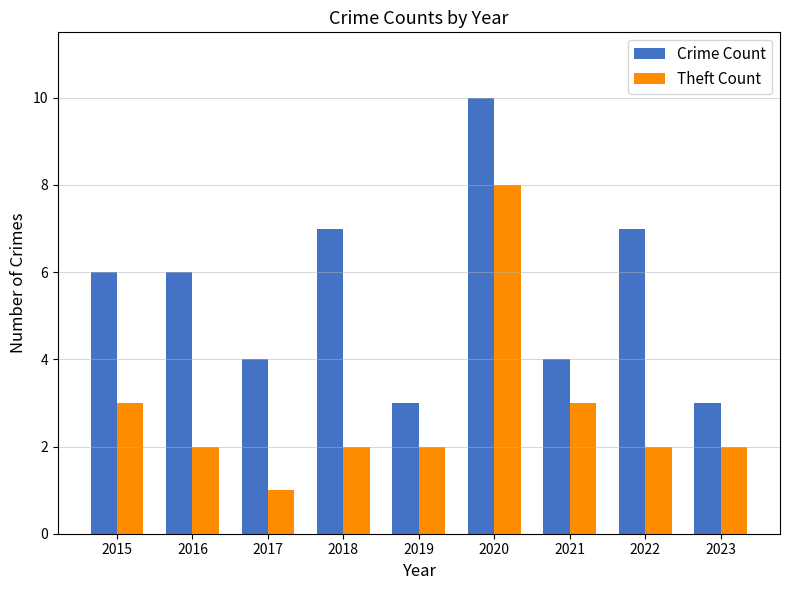

Between 2016 and 2023, which series saw the biggest shift?

Crime Count